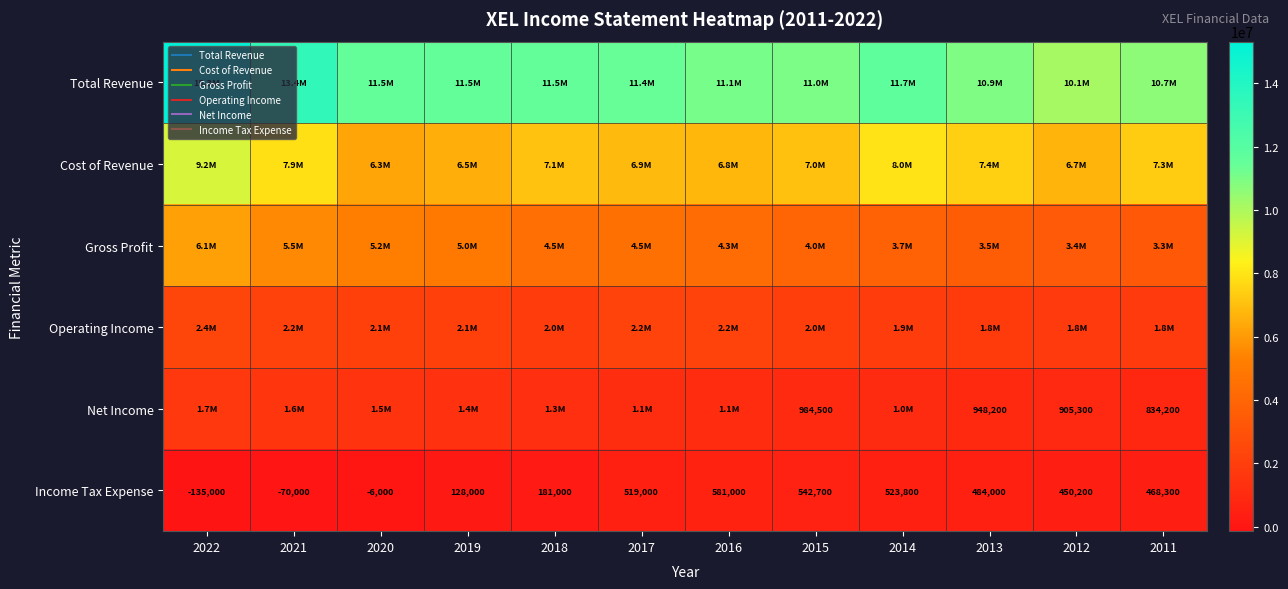

Which category has the highest value across all series?

2022